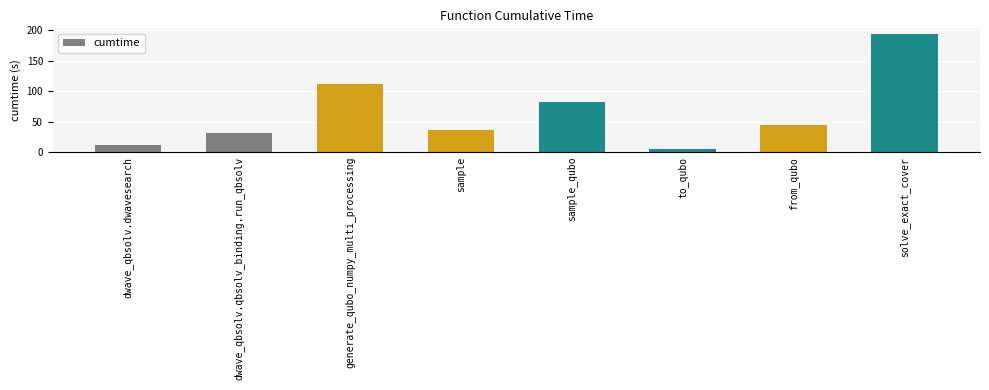

What is the sum of the values at from_qubo and sample_qubo?

126.0